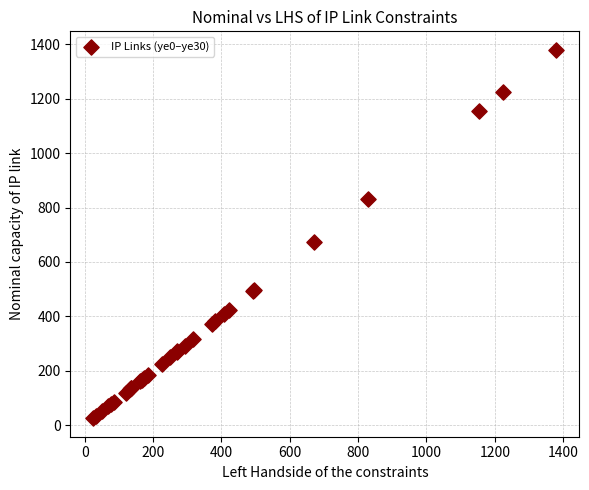

What Y value in the scatter plot is closest to 702?

671.6